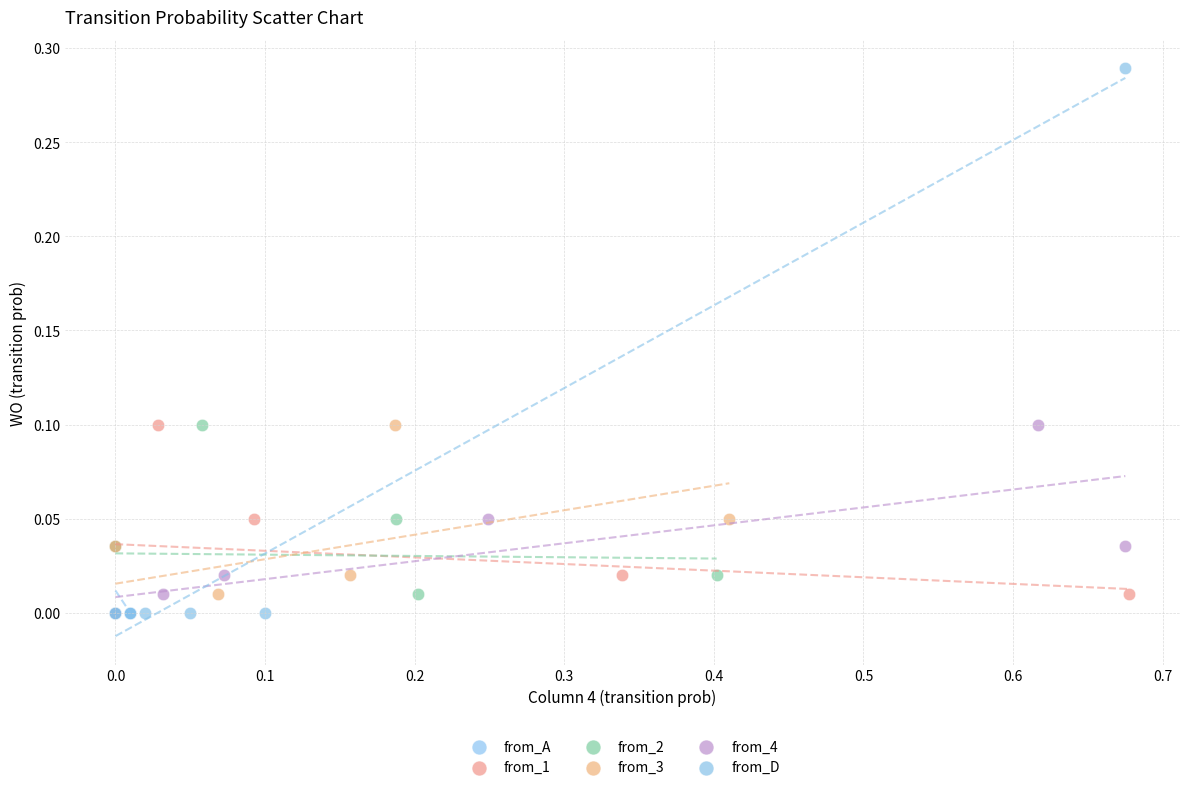

Which series has the largest Y range (max minus min)?

from_D